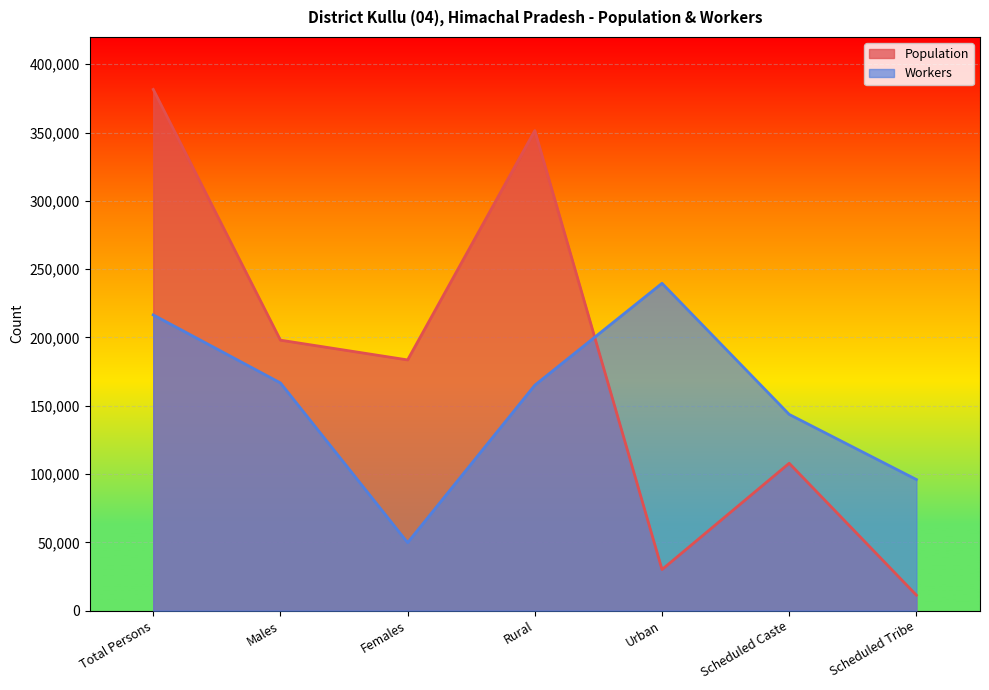

Which series changed the most between Females and Scheduled Caste?

Workers